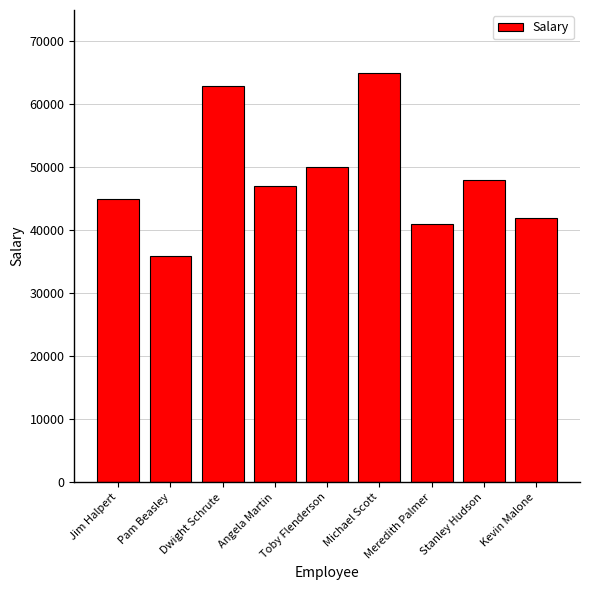

Where is the data nearest to the value 50500?

Toby Flenderson